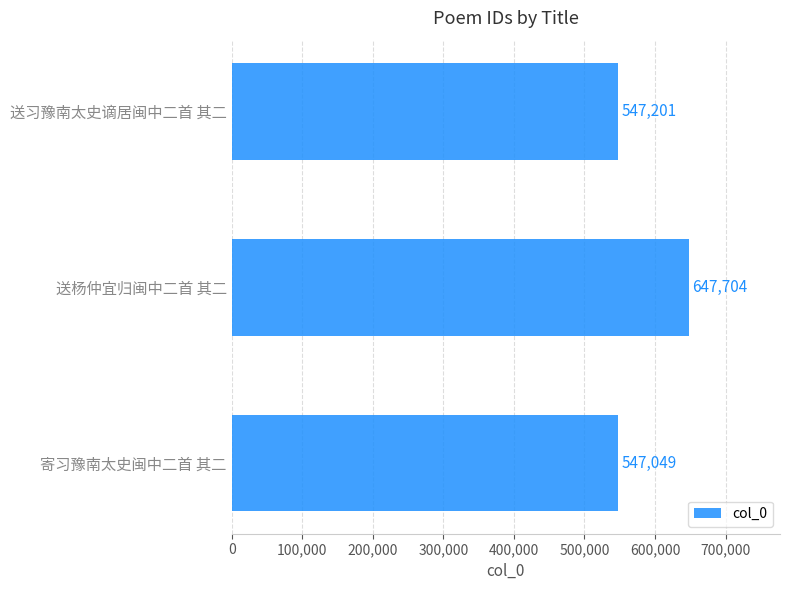

What is the average value?

580651